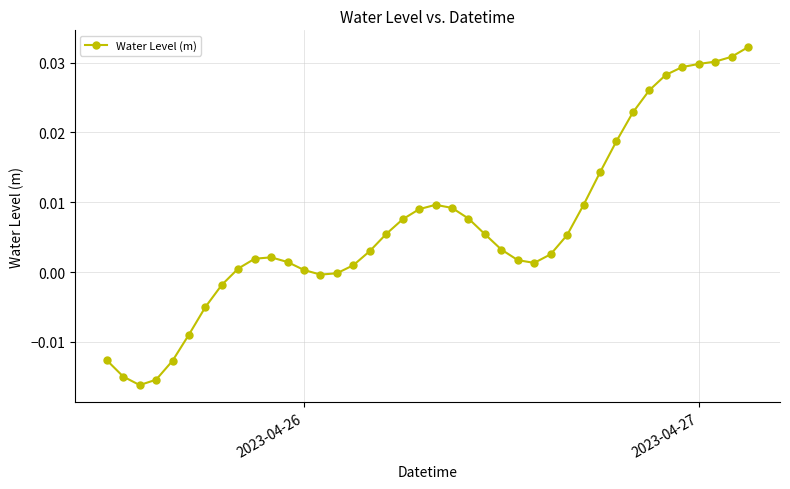

How many lines are shown in the chart?

1